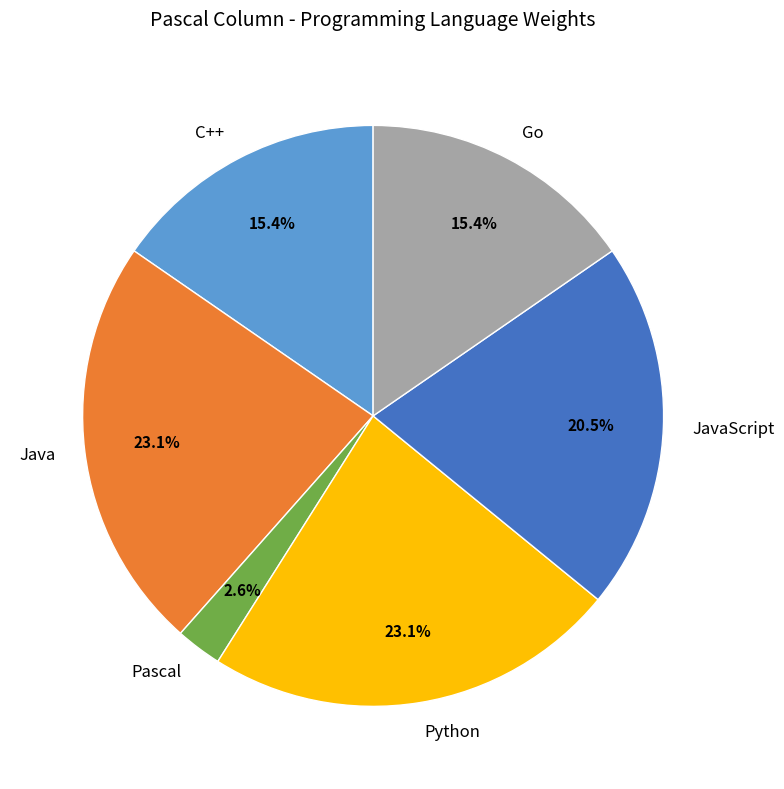

How many slices are in this pie chart?

6